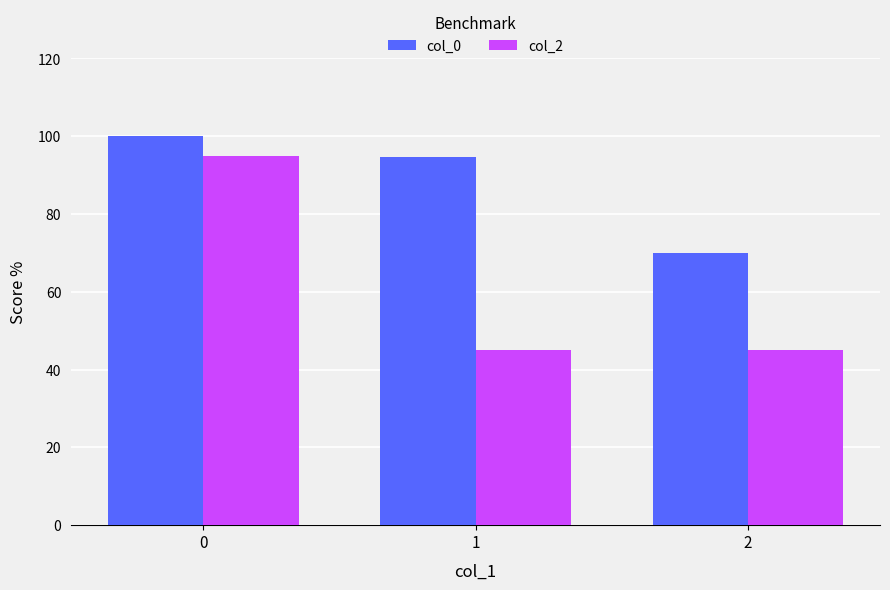

Is it true that col_0 equals 132.5 at 0?

False